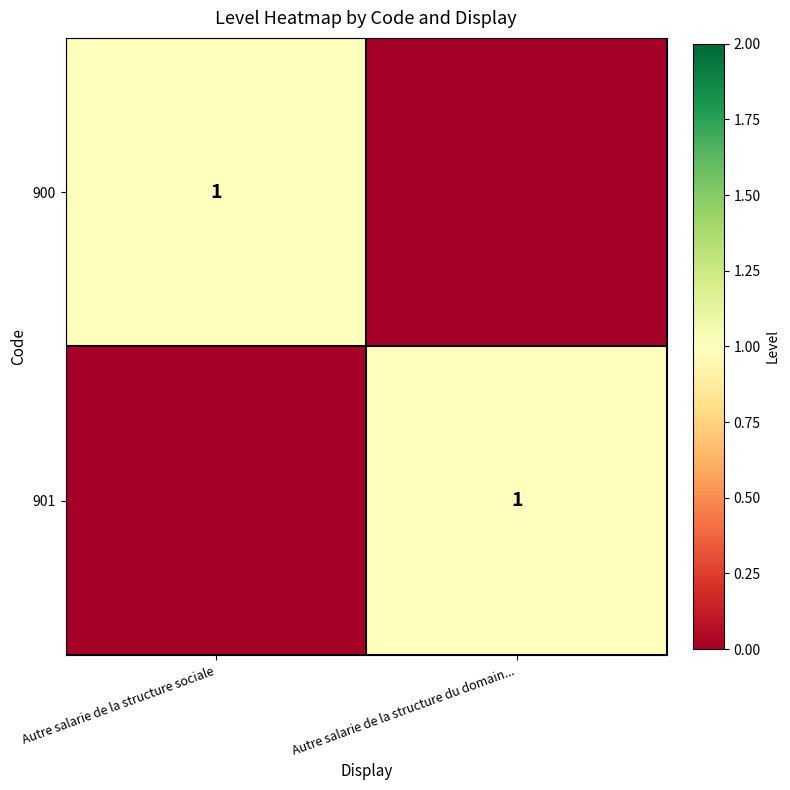

What is the total value across all series at Autre salarie de la structure du domain...?

1